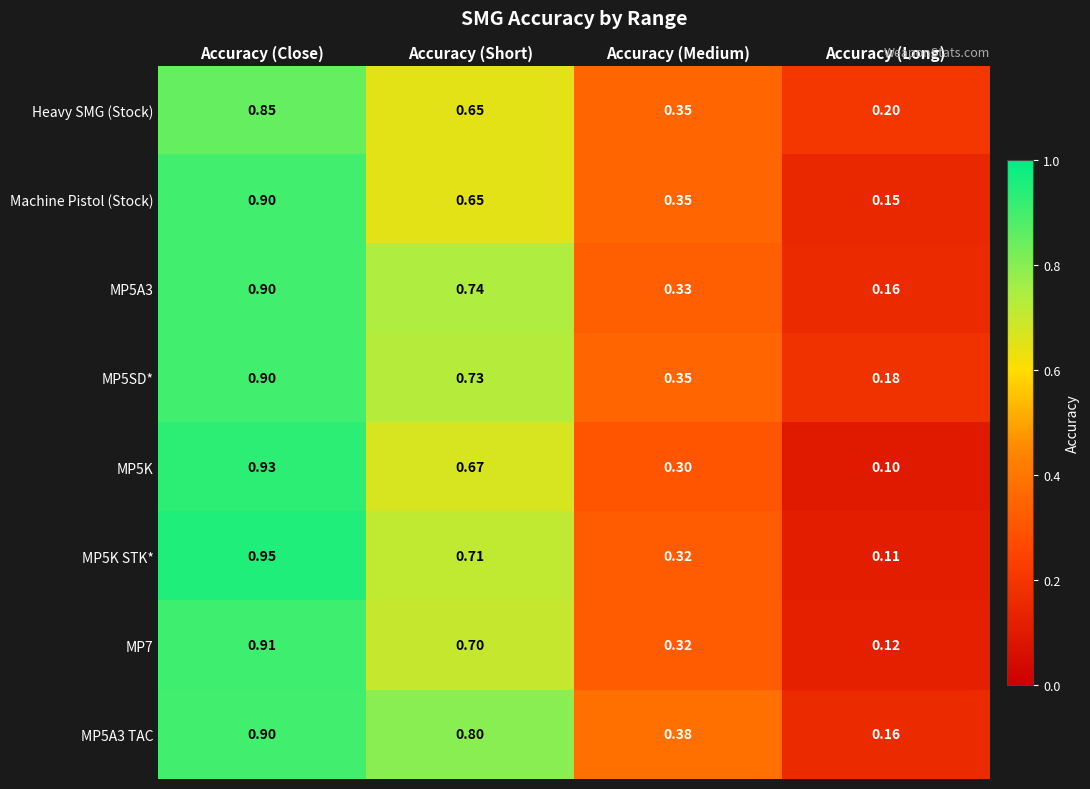

At which category does the chart reach its minimum across all series?

Accuracy (Long)